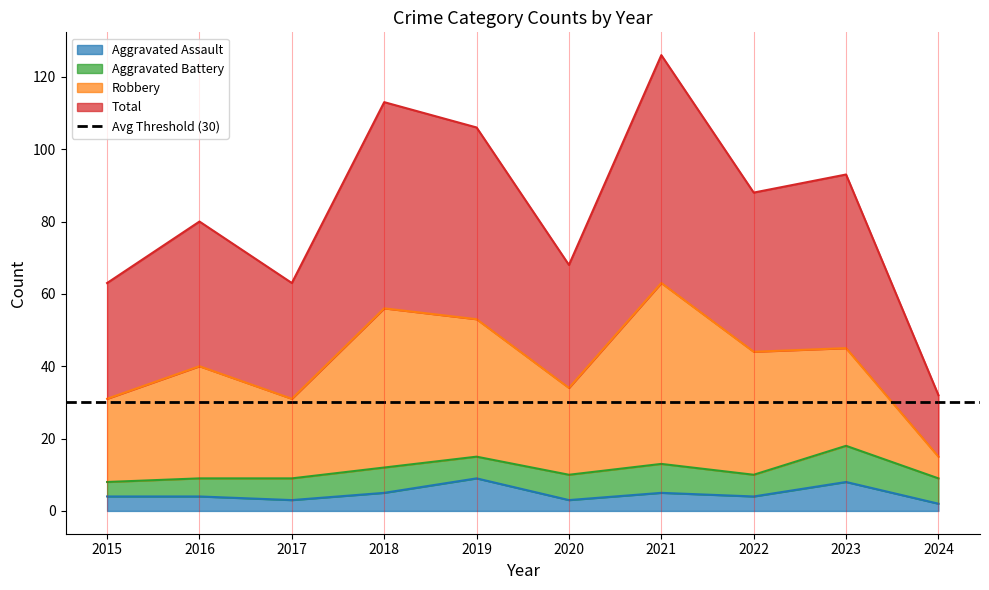

In Total, how many points are lower than both neighbors (excluding endpoints)?

3